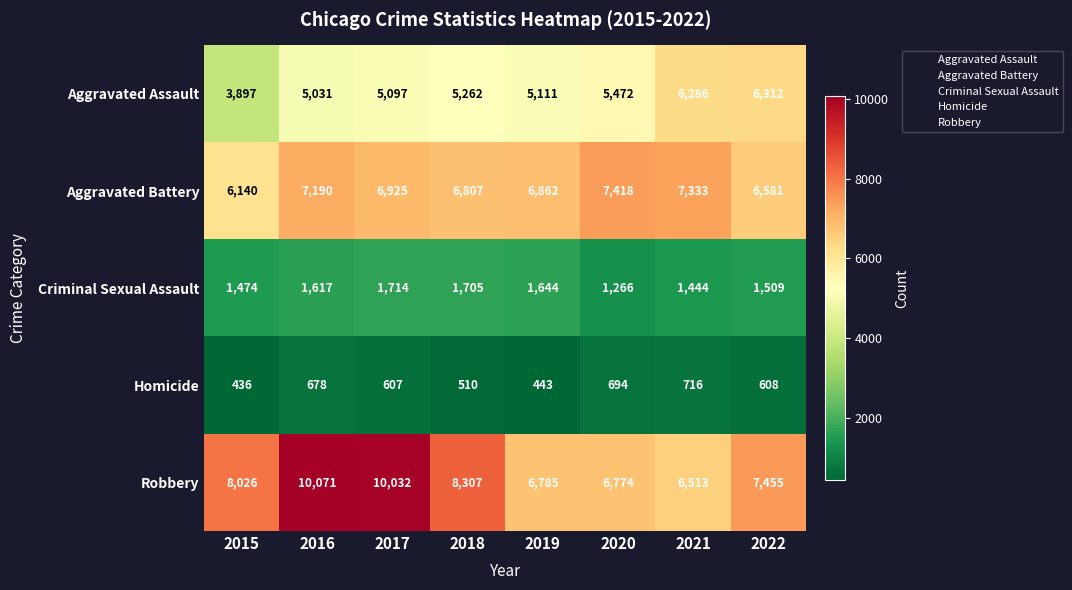

Is the value of Robbery at 2018 greater than the value of Aggravated Battery at 2015?

Yes